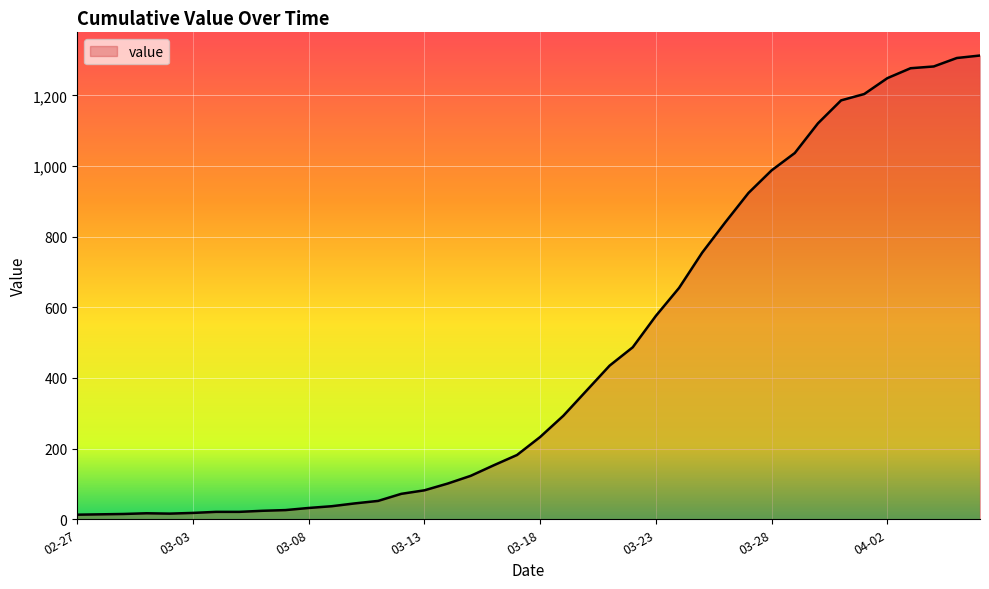

What is the maximum value shown in the chart?

1313